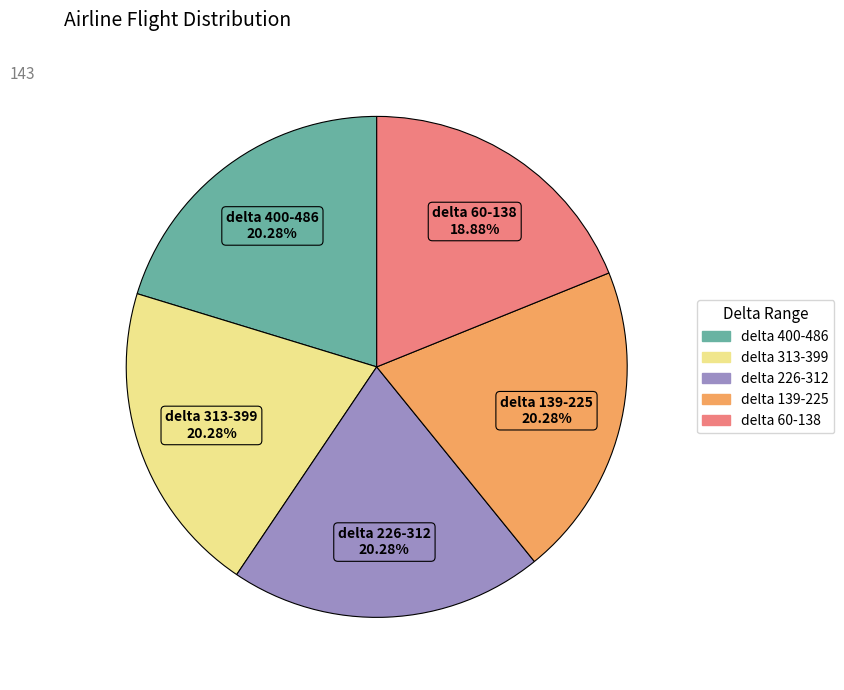

Does any single category account for the majority?

No